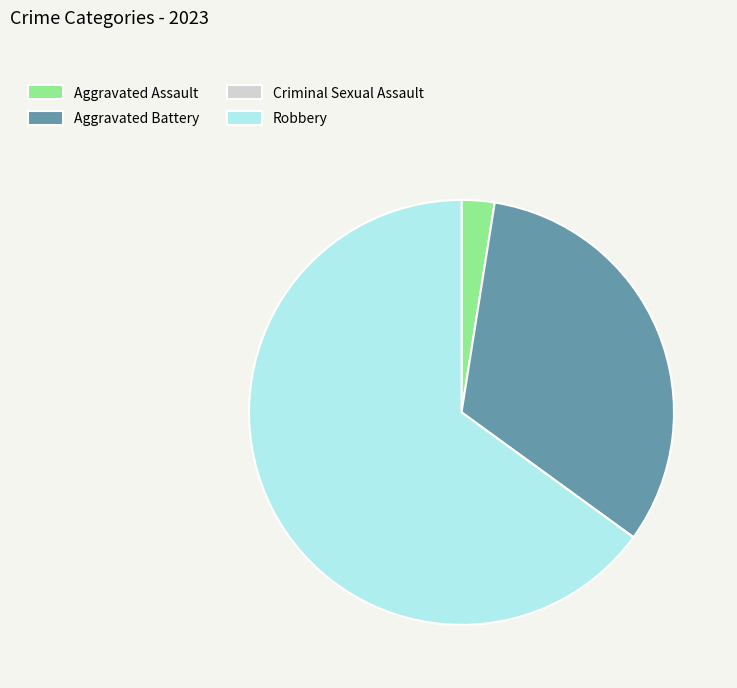

Is it true that Aggravated Battery is 44% of the pie?

False